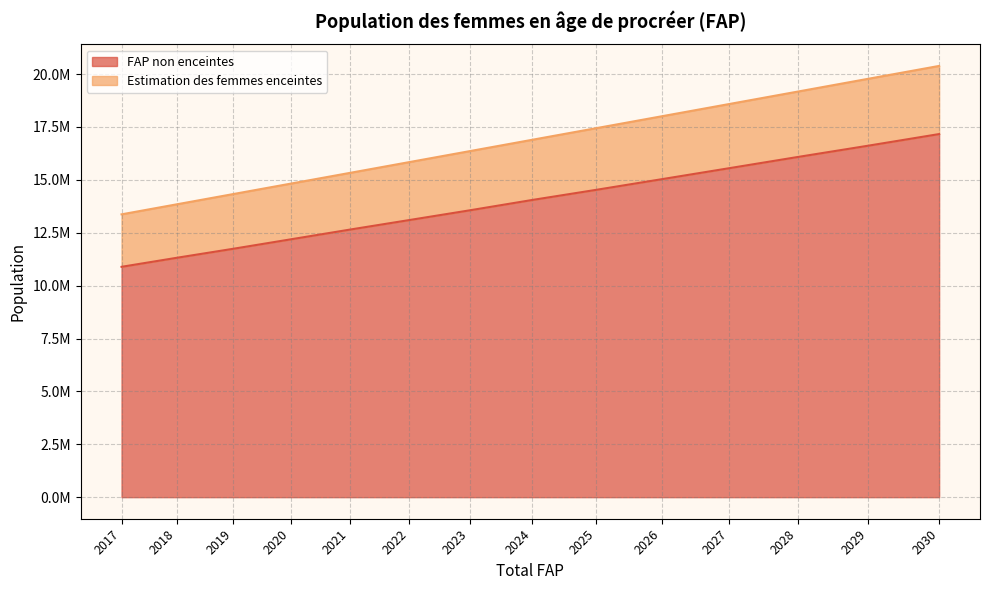

Where does the Estimation des femmes enceintes series first go above 16894224?

2025